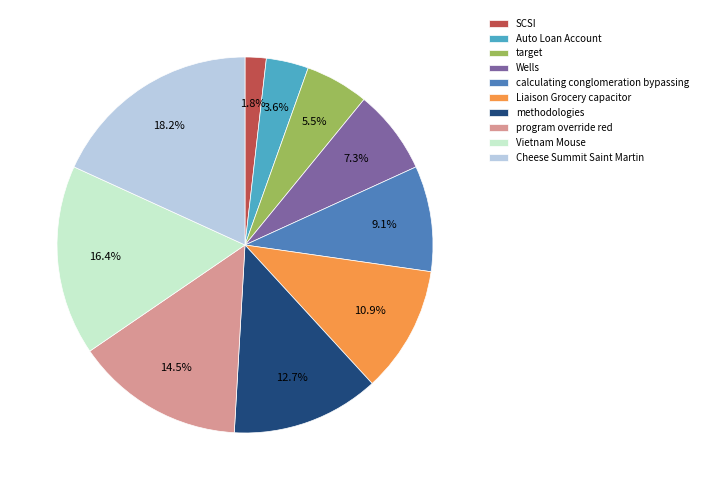

How many segments does this pie chart have?

10